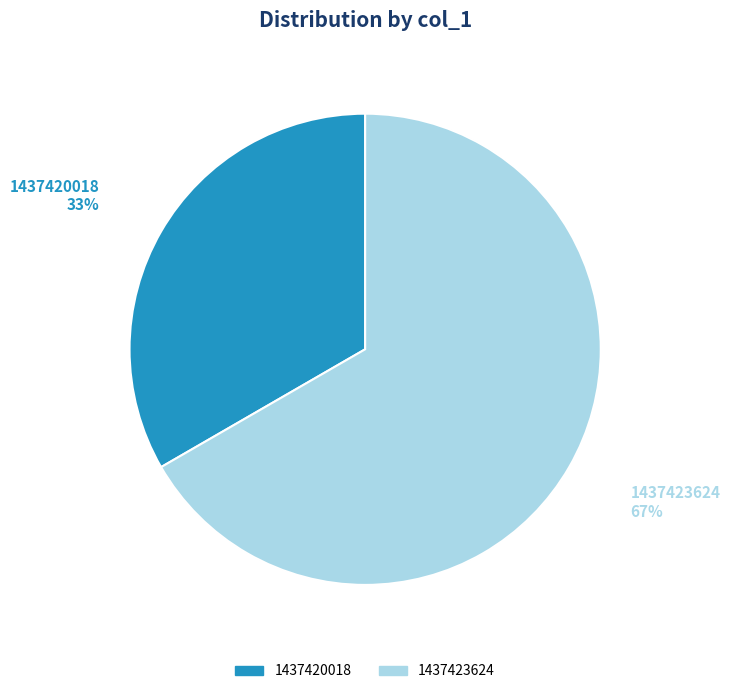

Is there any slice that represents more than half of the pie?

Yes